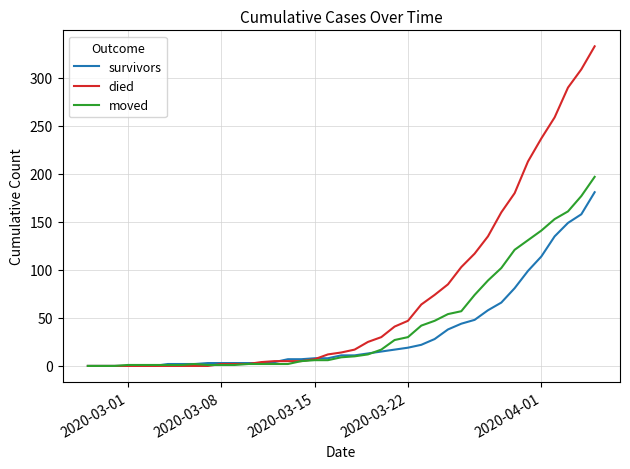

What is the difference between the second highest and second lowest values in the moved series?

177